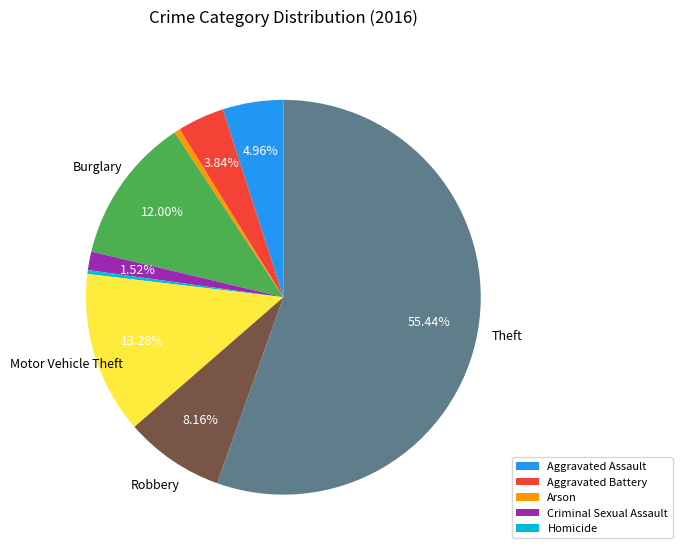

Is there any slice that represents more than half of the pie?

Yes